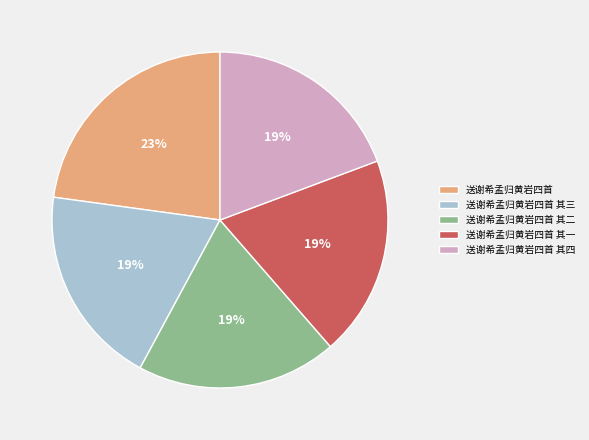

Which has a higher value, 送谢希孟归黄岩四首 or 送谢希孟归黄岩四首 其三?

送谢希孟归黄岩四首